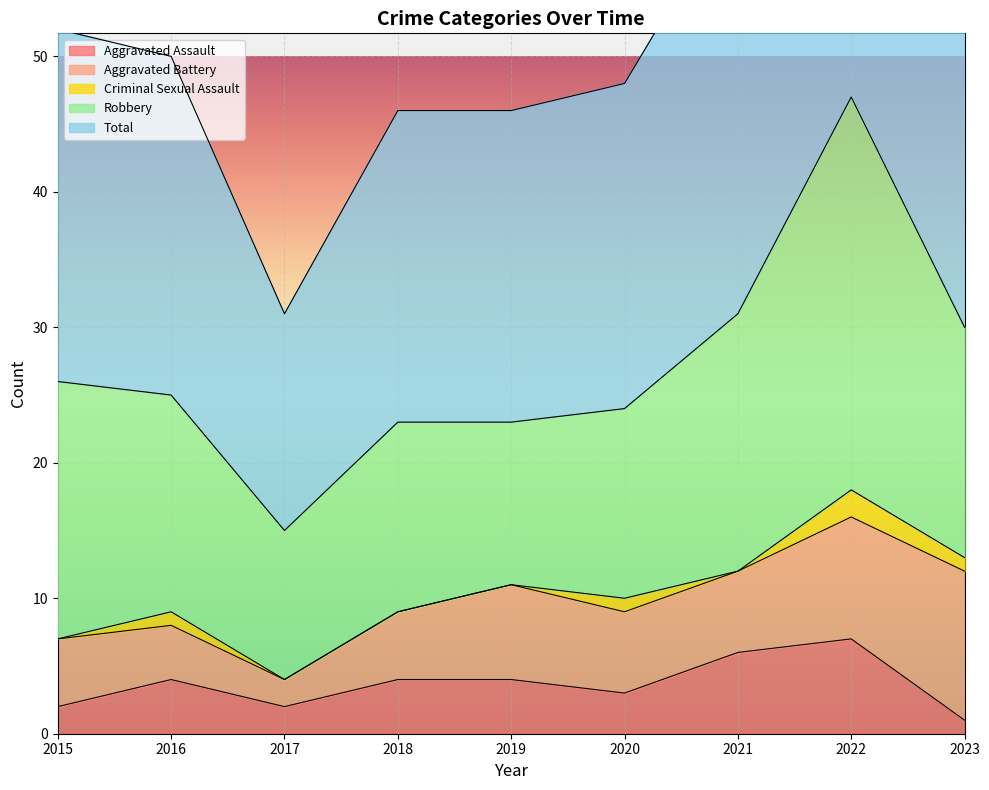

What is the sum of the Total values at 2023 and 2016?

55